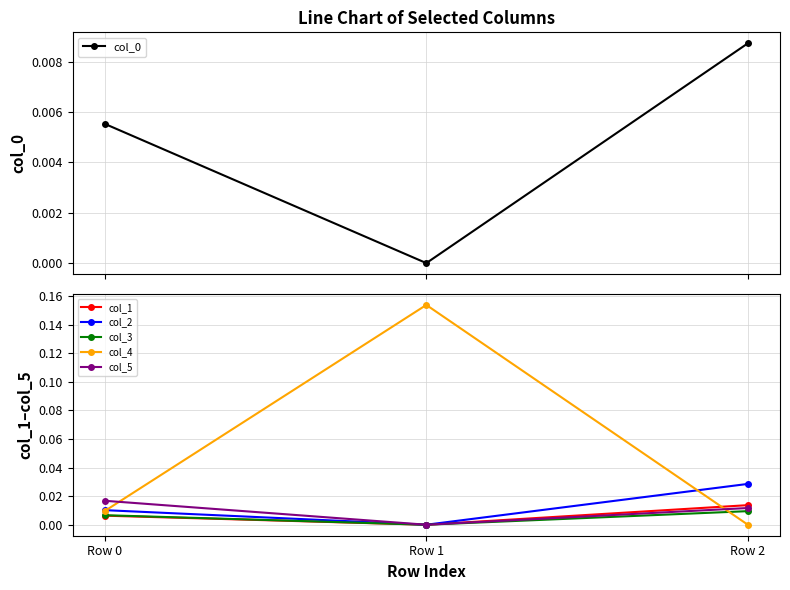

What are all the series names shown in the legend?

col_0, col_1, col_2, col_3, col_4, col_5